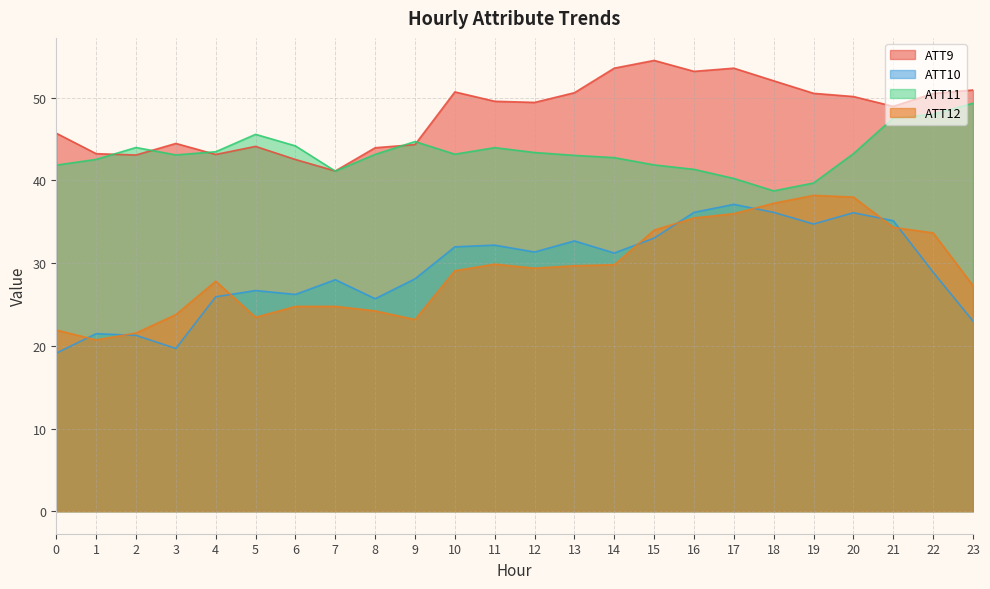

Which series has the widest spread of values?

ATT10